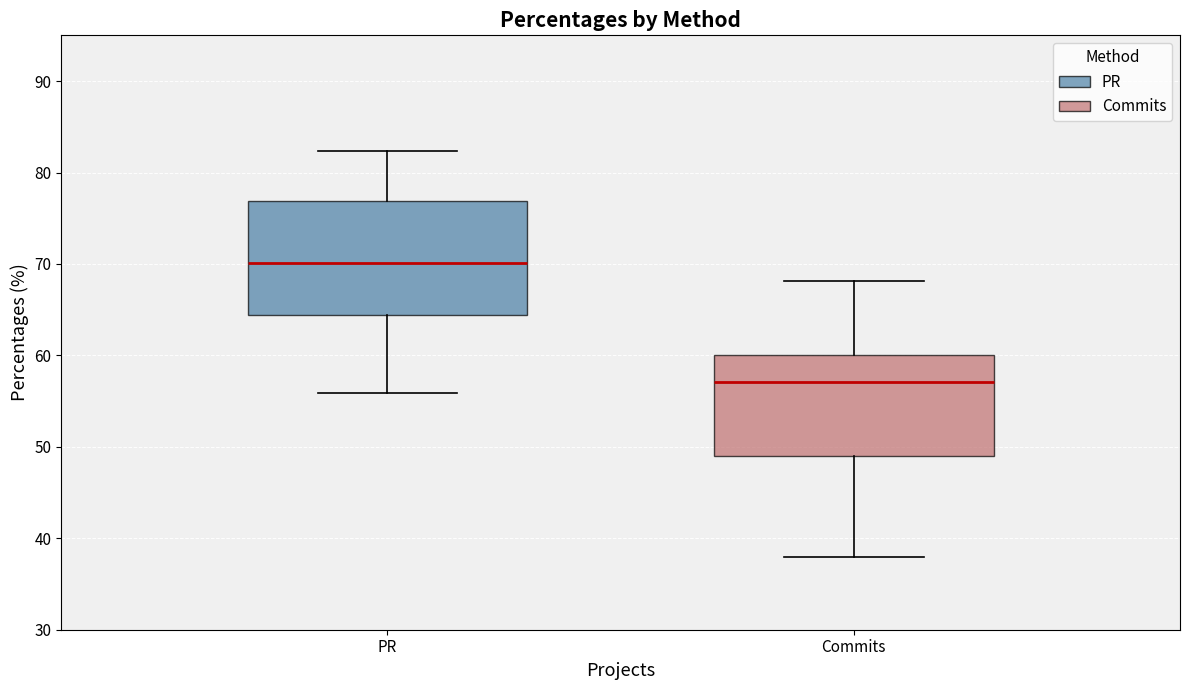

Reading left to right, transcribe this box plot: for each box, give where its median line is, the range the box spans, and where its two whiskers end, as read against the y-axis. The values are not printed on the chart, so give them approximately, as read against the axis.

PR: median 70, box 64 to 77, whiskers 56 to 82
Commits: median 57, box 49 to 60, whiskers 38 to 68